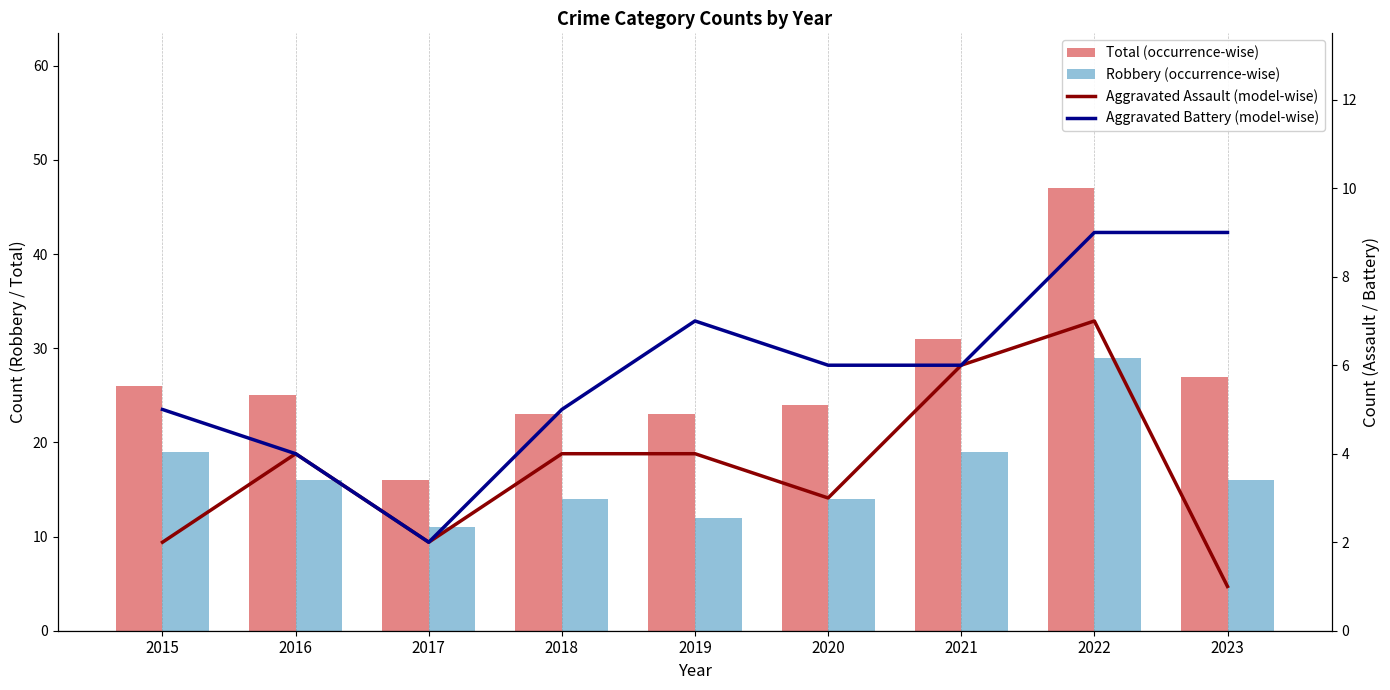

How many values in the Total (occurrence-wise) series exceed 25?

4